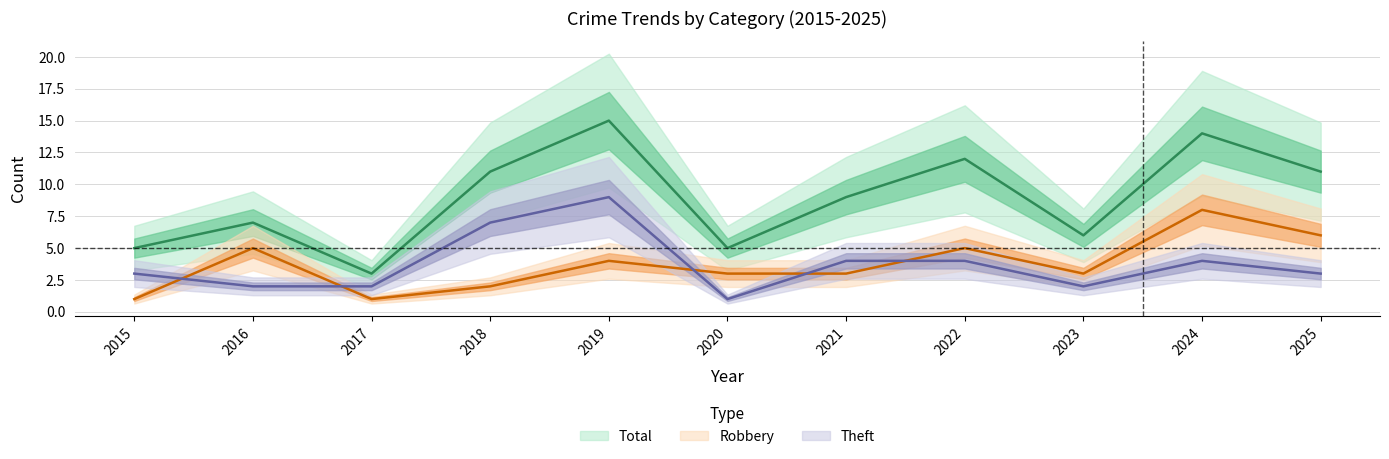

Reading left to right, list all the values displayed in this chart.

Robbery: 2015=1	2016=5	2017=1	2018=2	2019=4	2020=3	2021=3	2022=5	2023=3	2024=8	2025=6
Theft: 2015=3	2016=2	2017=2	2018=7	2019=9	2020=1	2021=4	2022=4	2023=2	2024=4	2025=3
Total: 2015=5	2016=7	2017=3	2018=11	2019=15	2020=5	2021=9	2022=12	2023=6	2024=14	2025=11